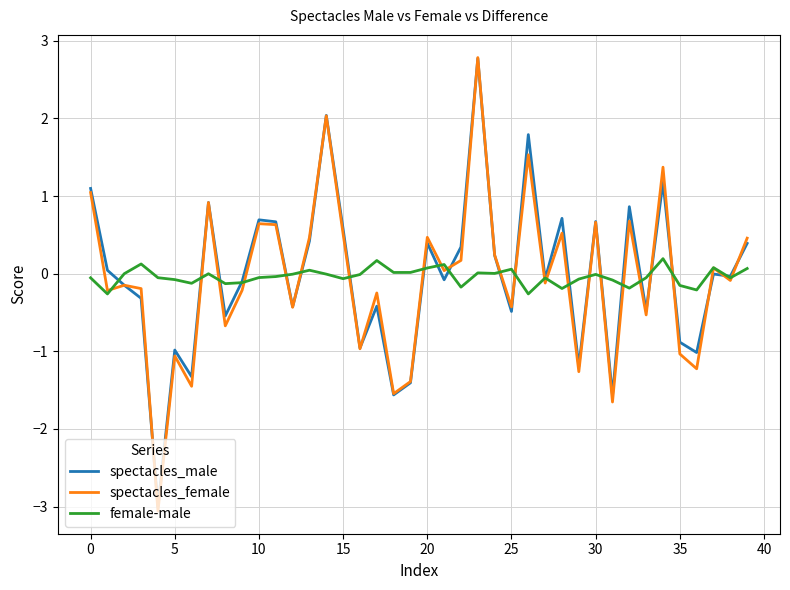

What are all the series names shown in the legend?

spectacles_male, spectacles_female, female-male